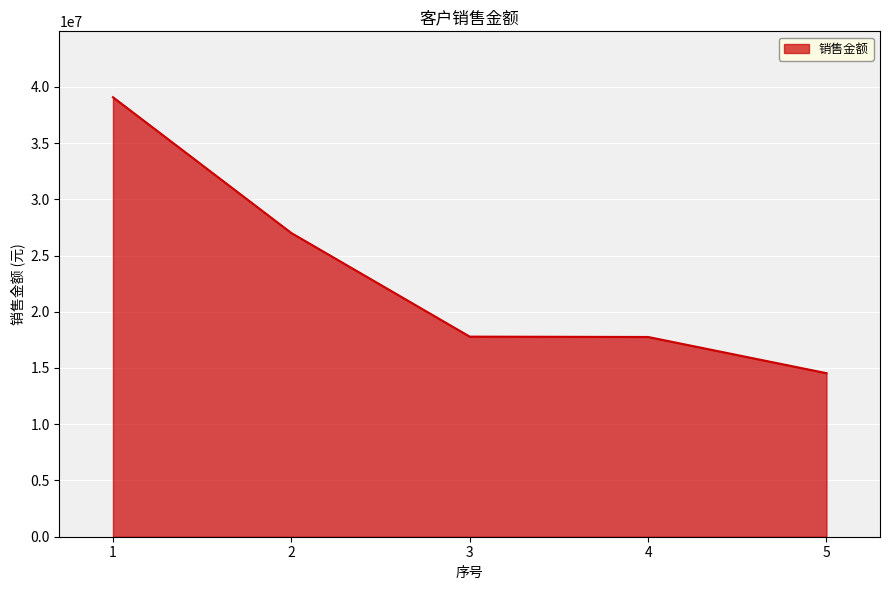

What is the change in value from 1 to 3?

-21281727.7